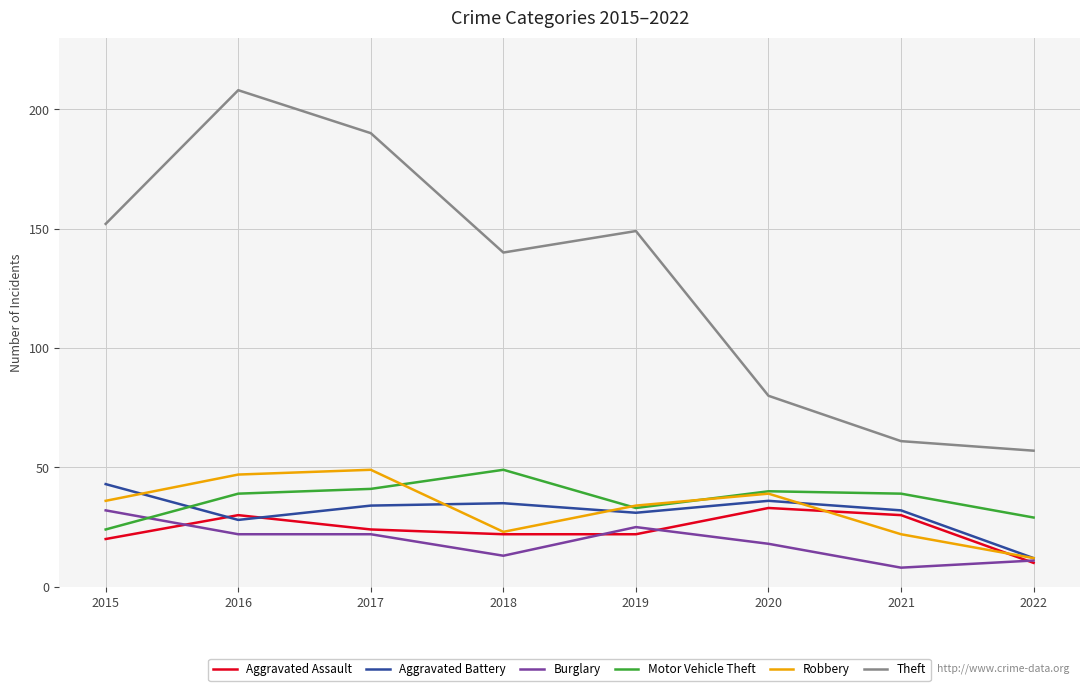

True or false: Motor Vehicle Theft has more than 1 interior local peaks.

True